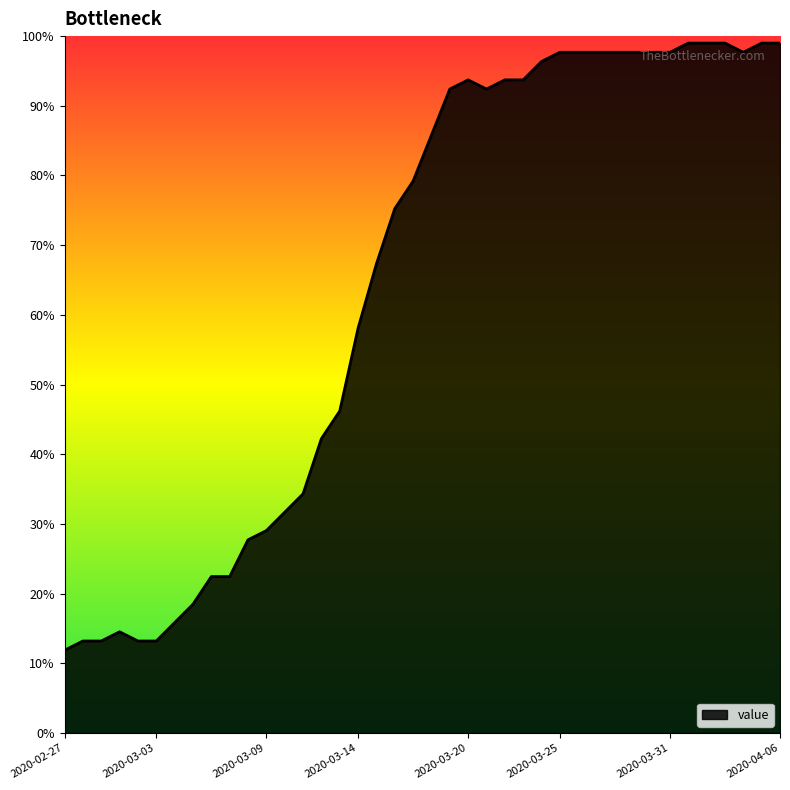

What is the difference between the second highest and minimum values?

87.1